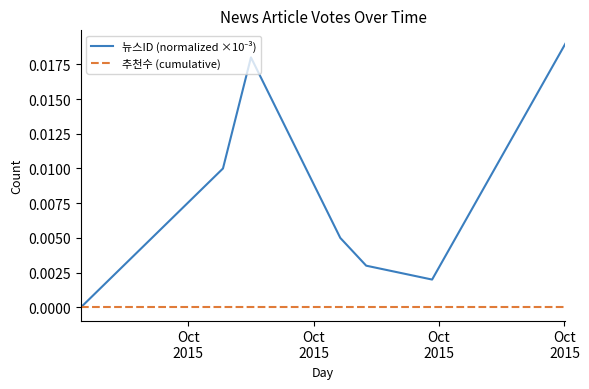

Count the number of categories in the chart.

7